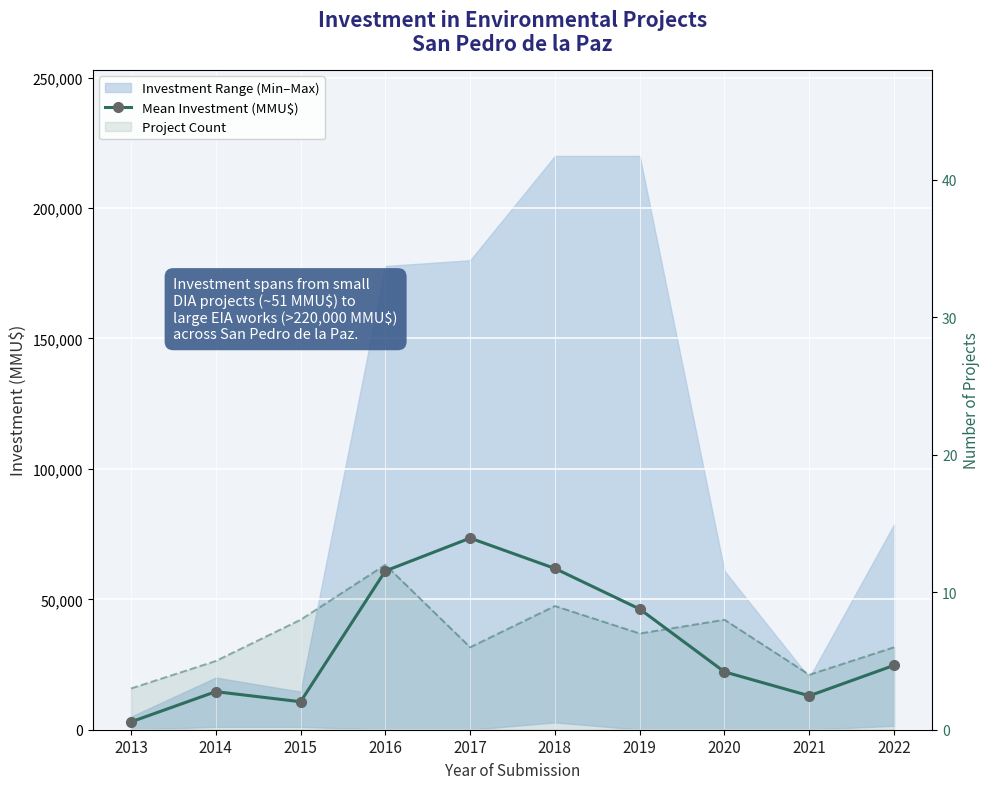

What is the total value across all series at 2019?

46274